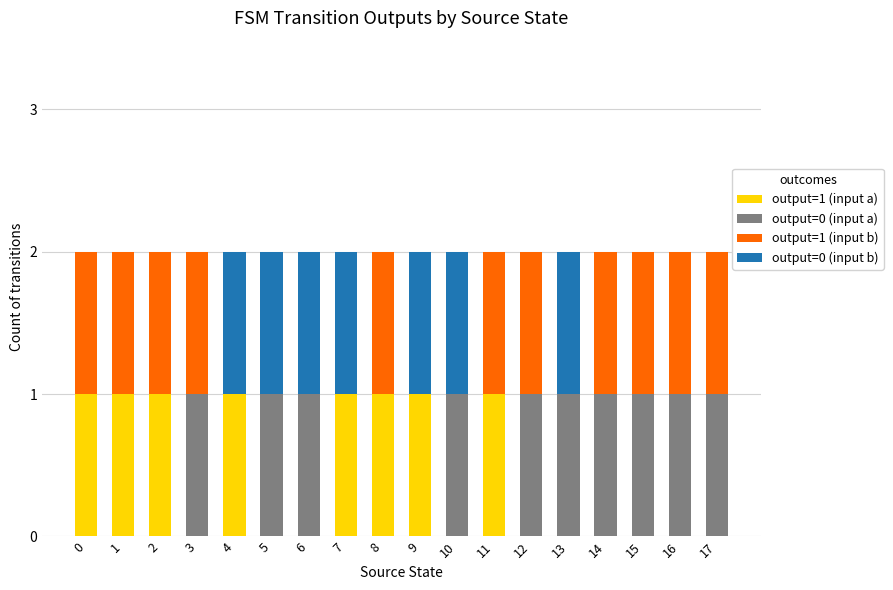

Are the bars grouped side by side (vs. stacked)?

No